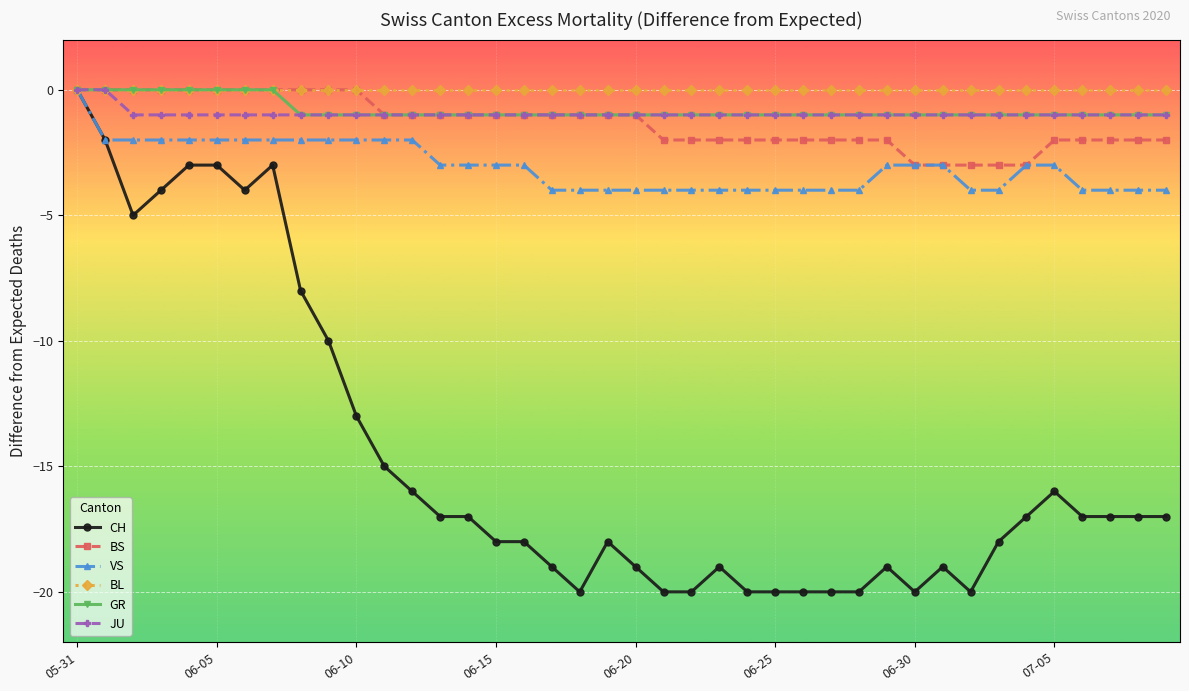

Which series has the largest range (max minus min)?

CH